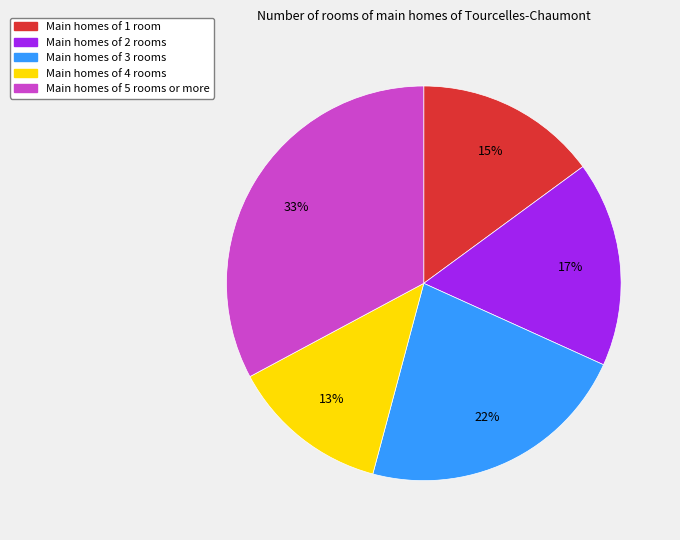

Is there a majority slice in this chart?

No